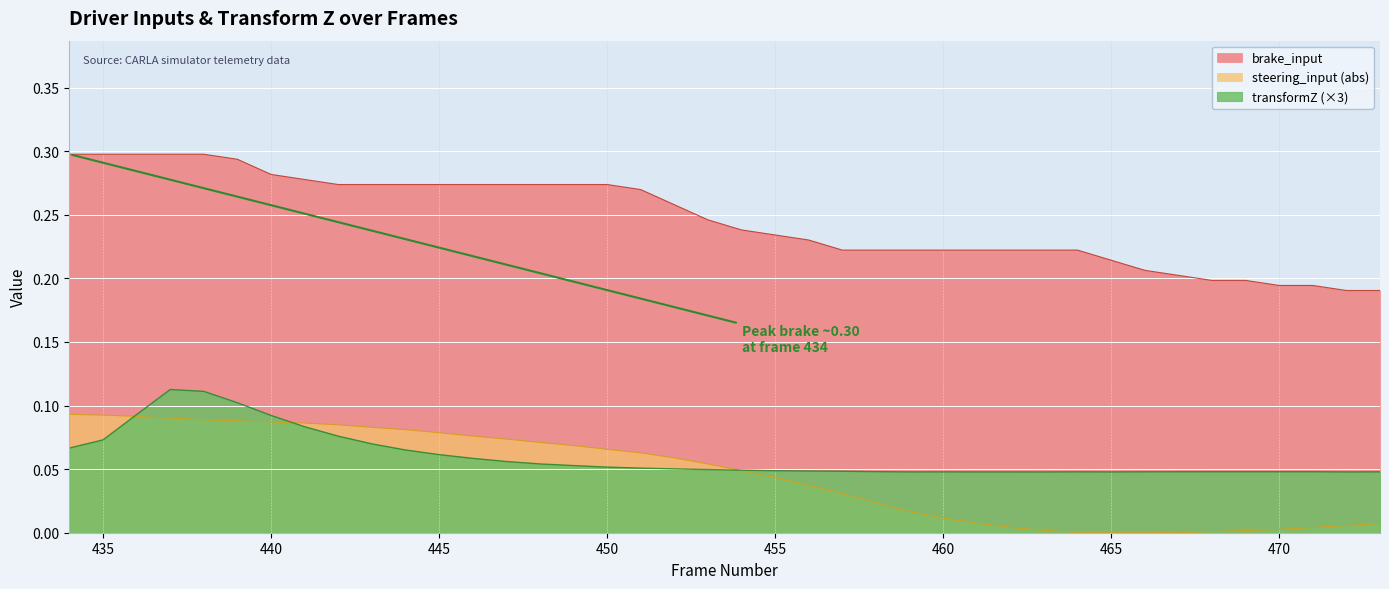

Which series has the largest total across all categories?

brake_input